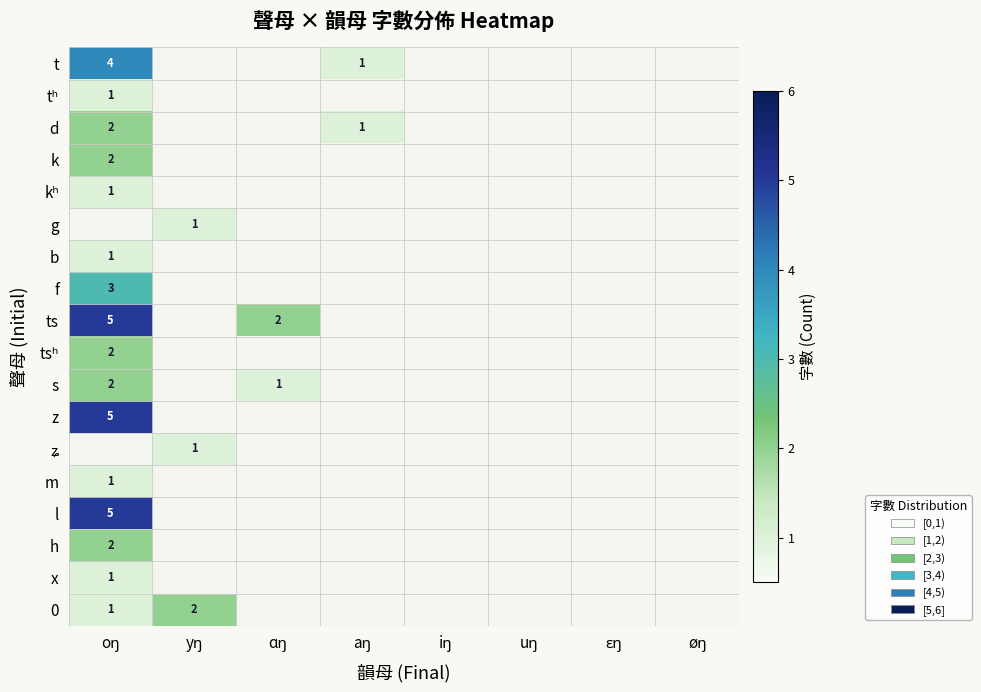

What is the maximum value shown in the chart?

5.0